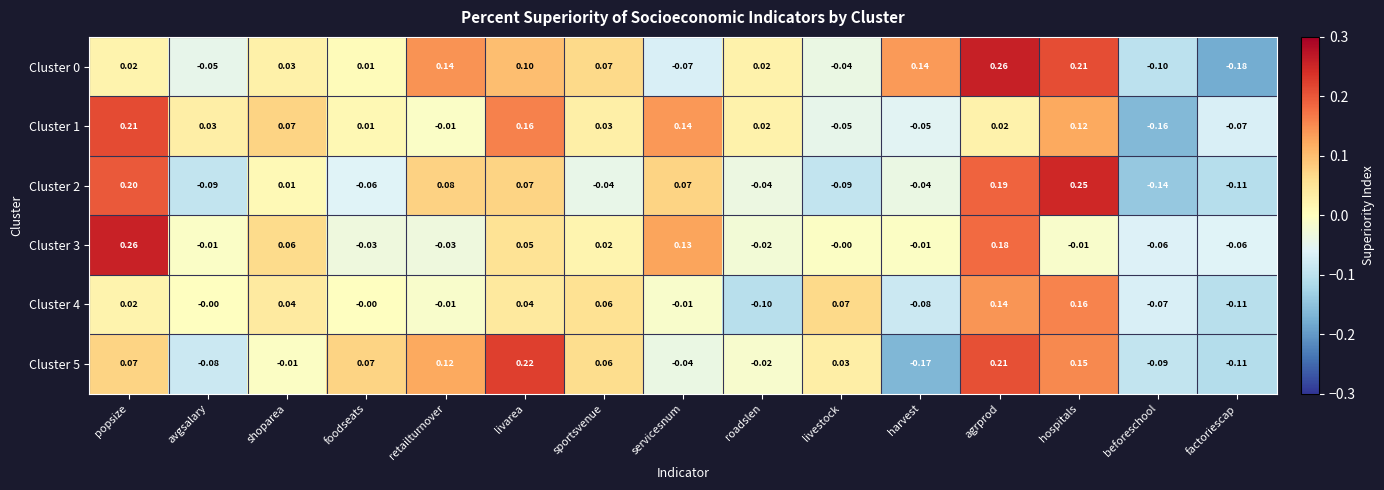

Is the value of Cluster 5 at retailturnover greater than the value of Cluster 0 at shoparea?

Yes